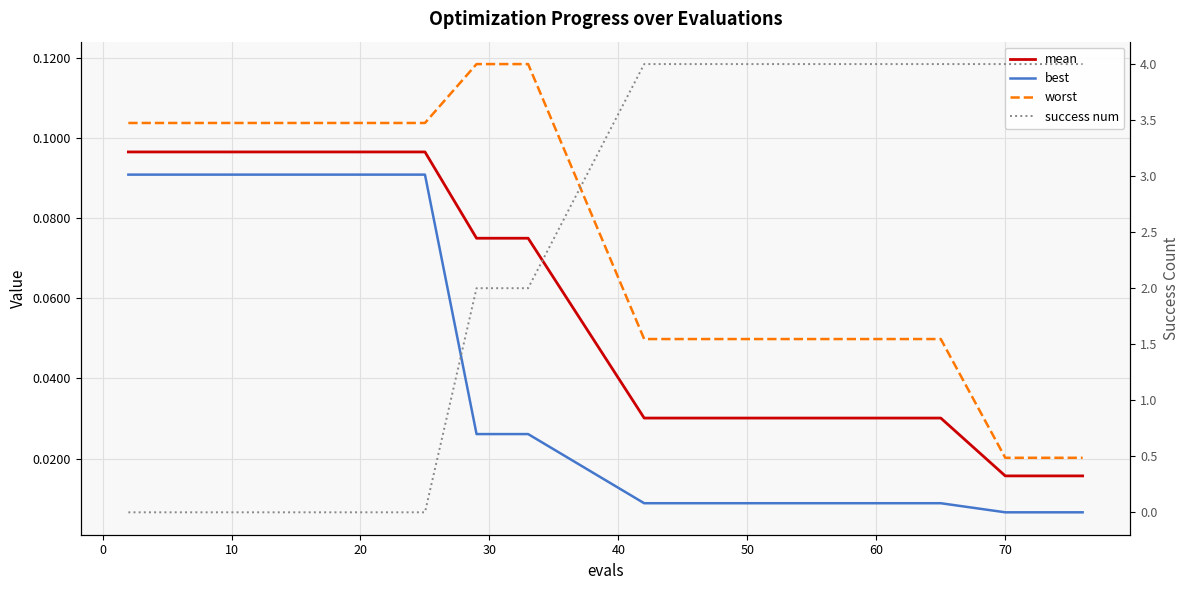

What is the label of the 8th point from the right?

50